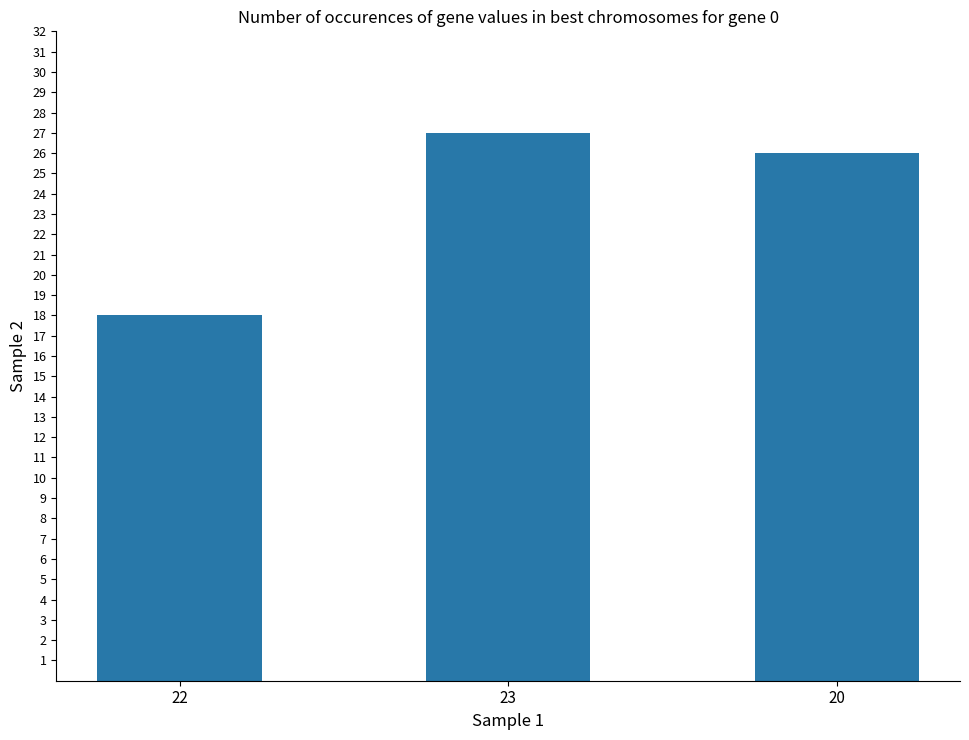

Reading left to right, what are all the values shown in this chart?

18	27	26